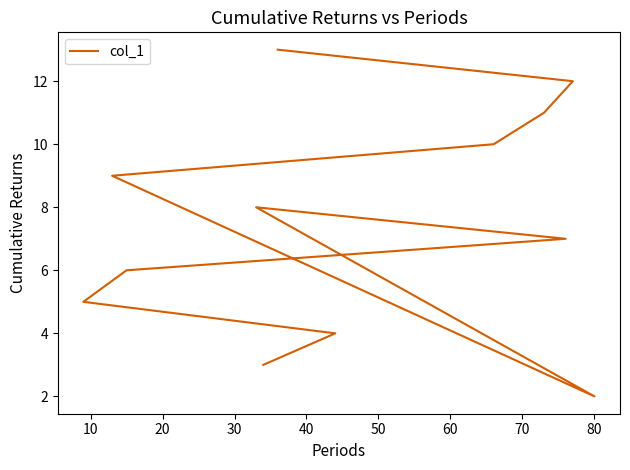

How many points are lower than both their immediate neighbors (excluding endpoints)?

1